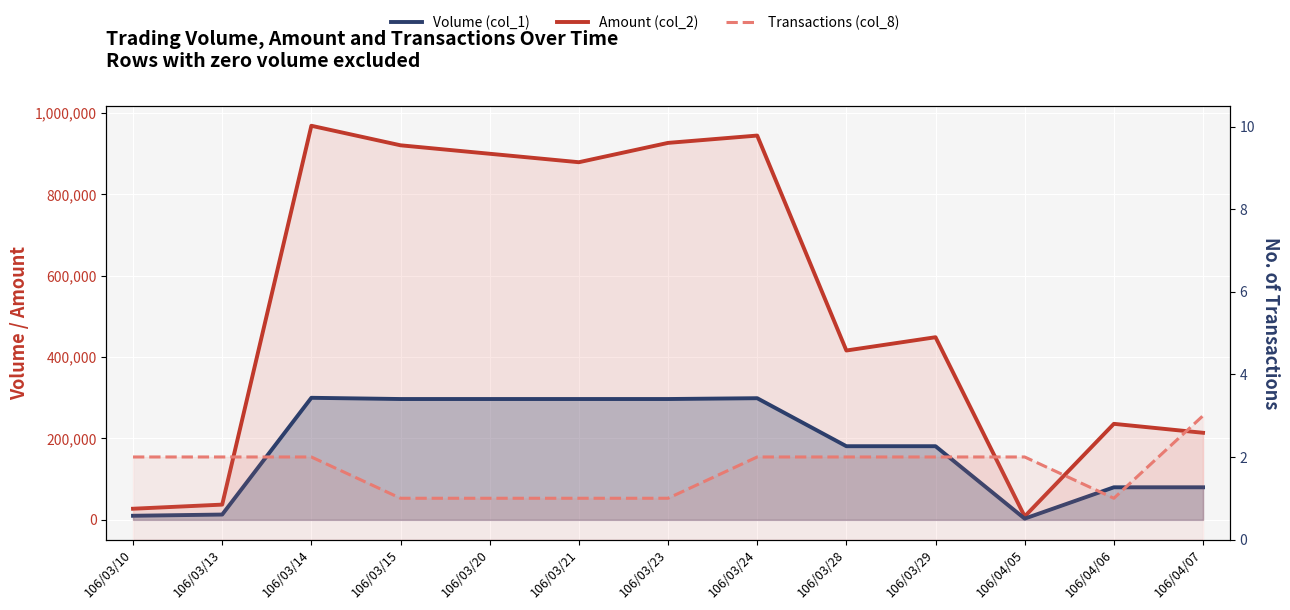

Which series changed the most between 106/04/05 and 106/04/07?

Amount (col_2)